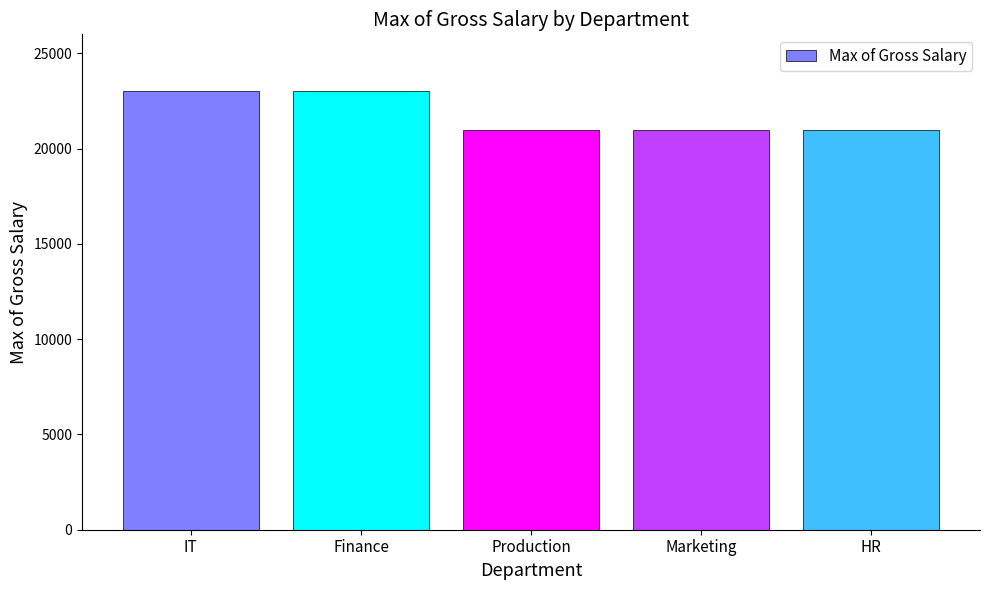

What is the difference between the maximum and minimum values?

2000